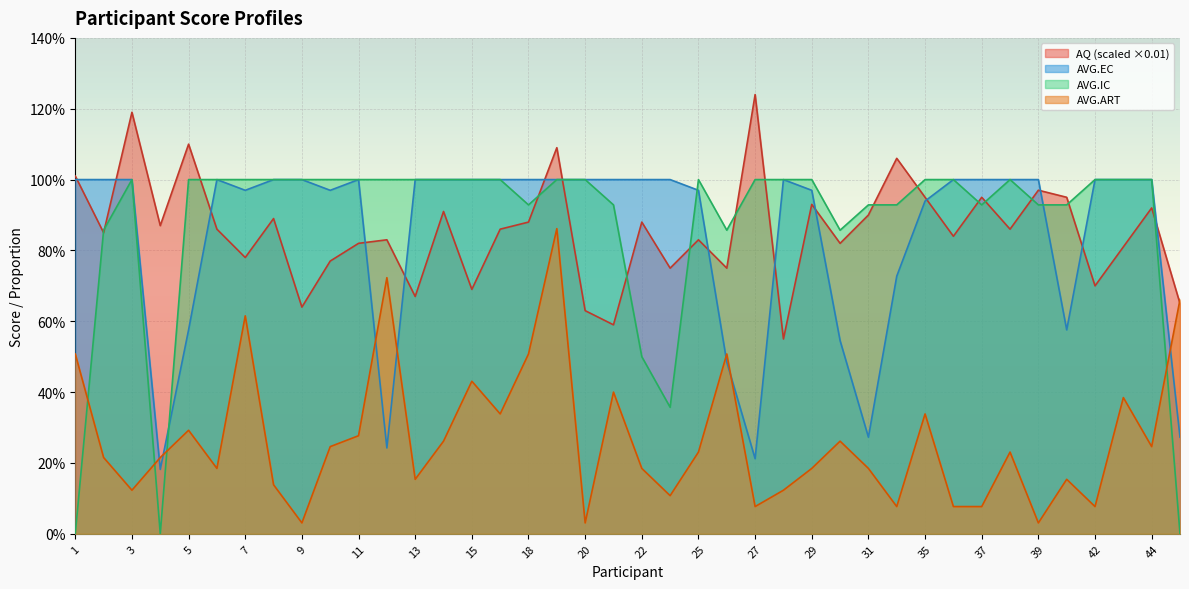

How many lines are shown in the chart?

4